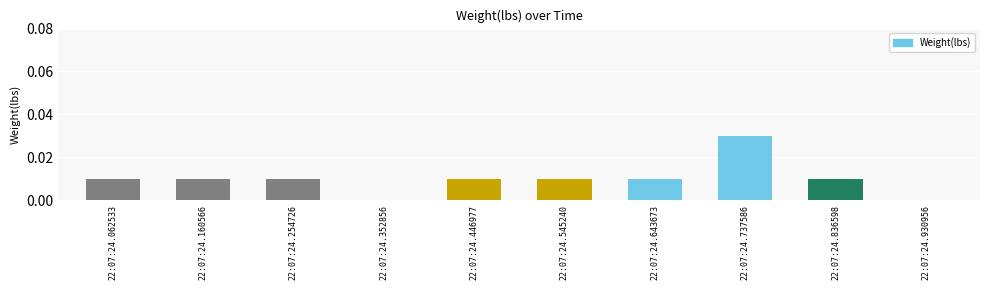

Between 22:07:24.254726 and 22:07:24.737586, which is larger?

22:07:24.737586